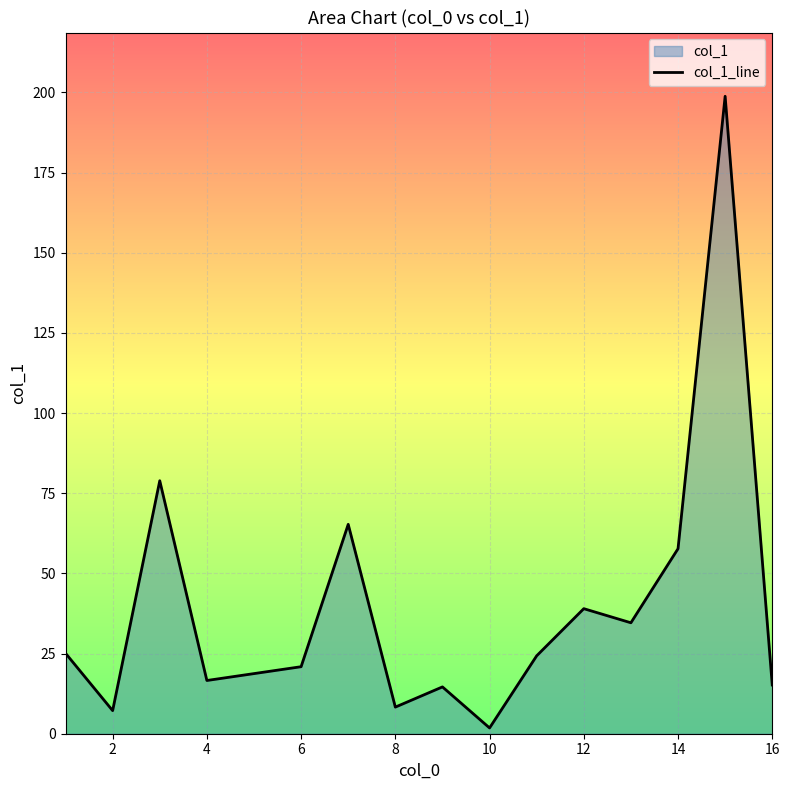

Count the number of values greater than 24.

8